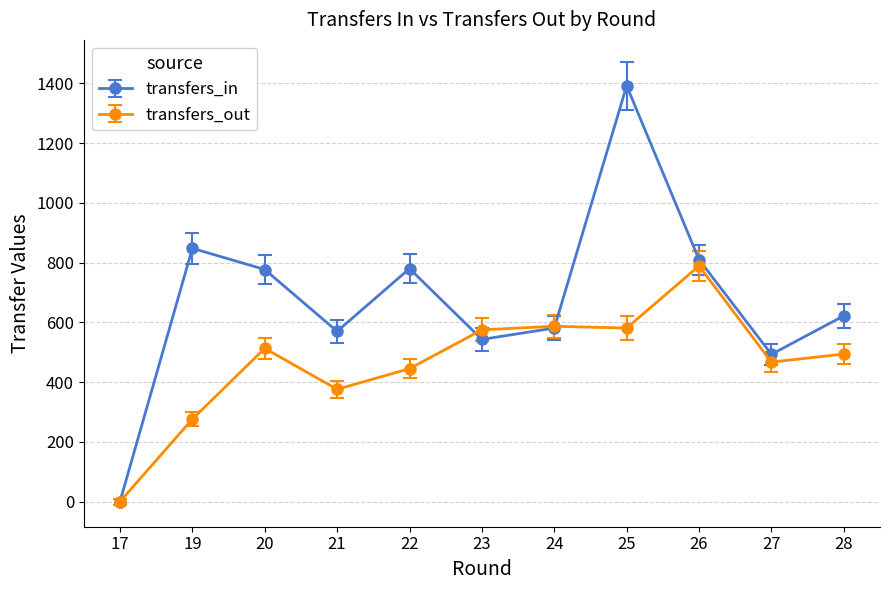

How many distinct data groups are displayed?

2